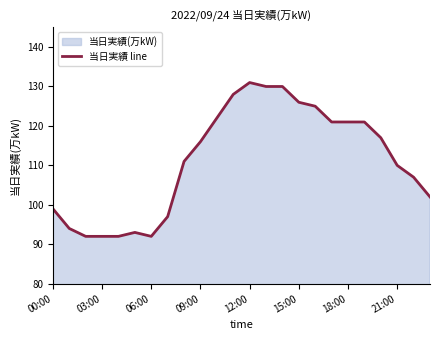

How many lines are shown in the chart?

1